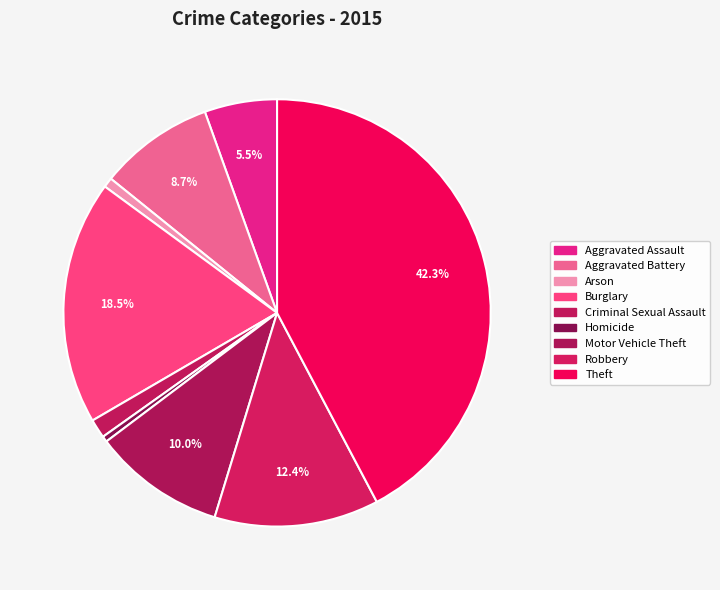

What percentage is NOT represented by Robbery?

87.6%